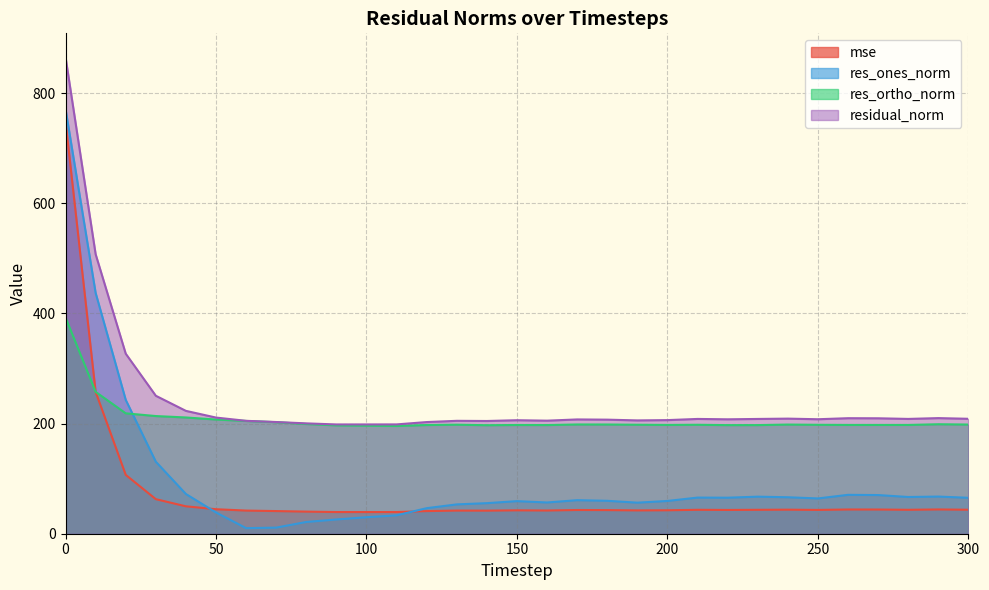

Which has a higher value, 220 or 110?

220